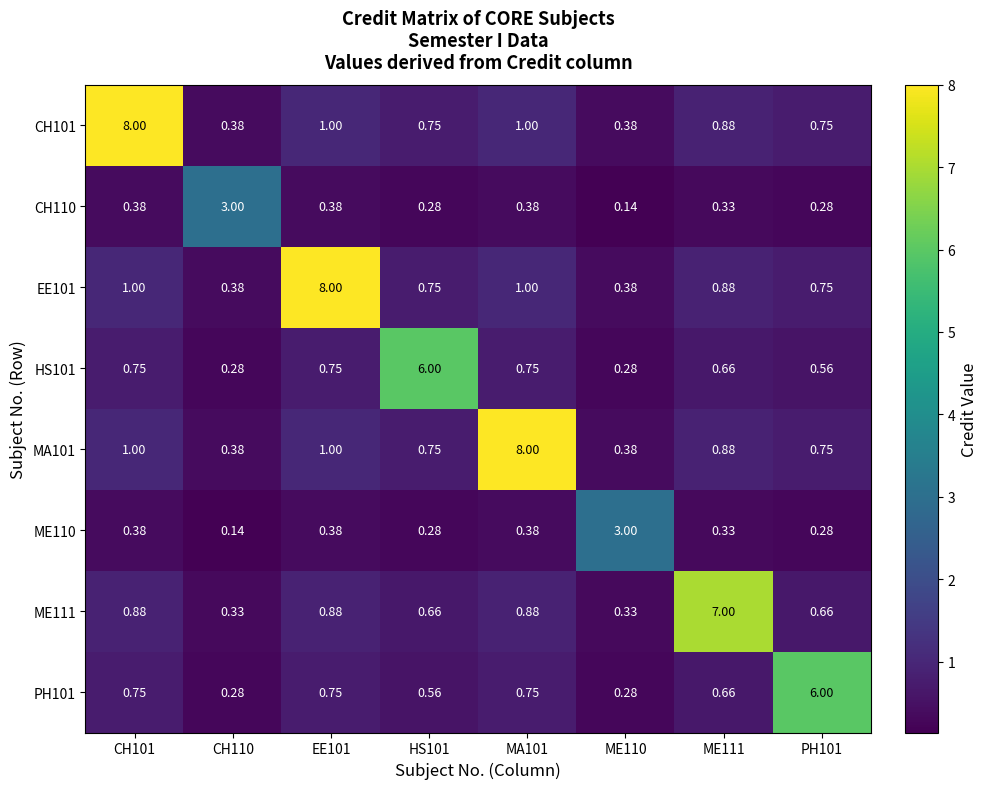

At which category is the sum across all series the highest?

CH101